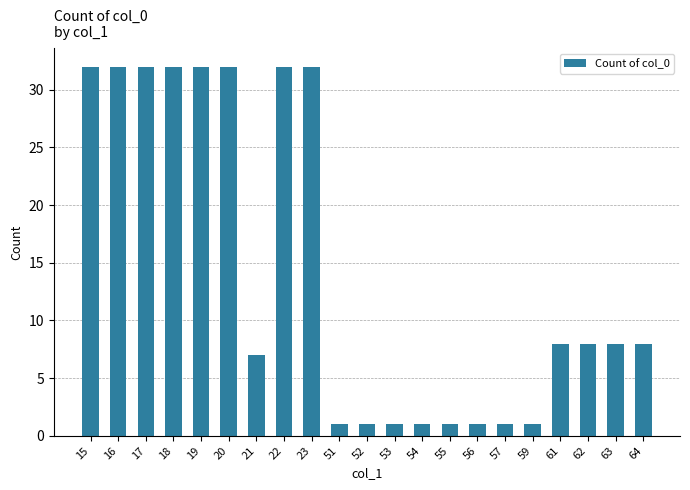

Reading left to right, what are all the values shown in this chart?

32	32	32	32	32	32	7	32	32	1	1	1	1	1	1	1	1	8	8	8	8